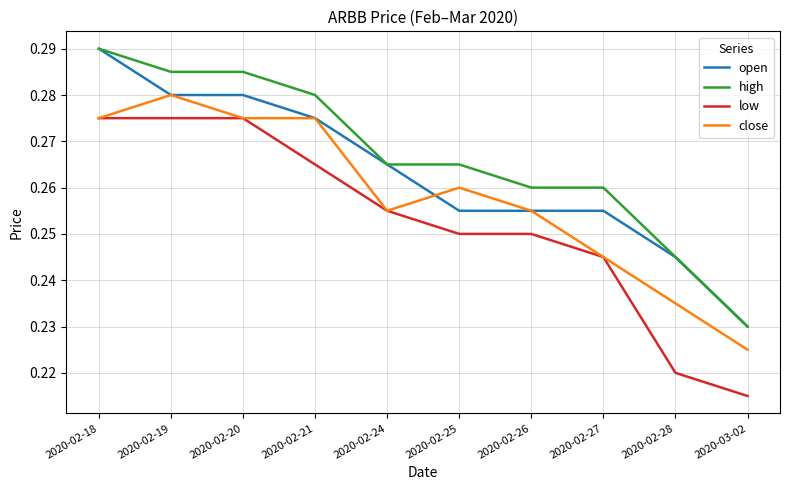

Count the open values in the range 0 to 1.

10